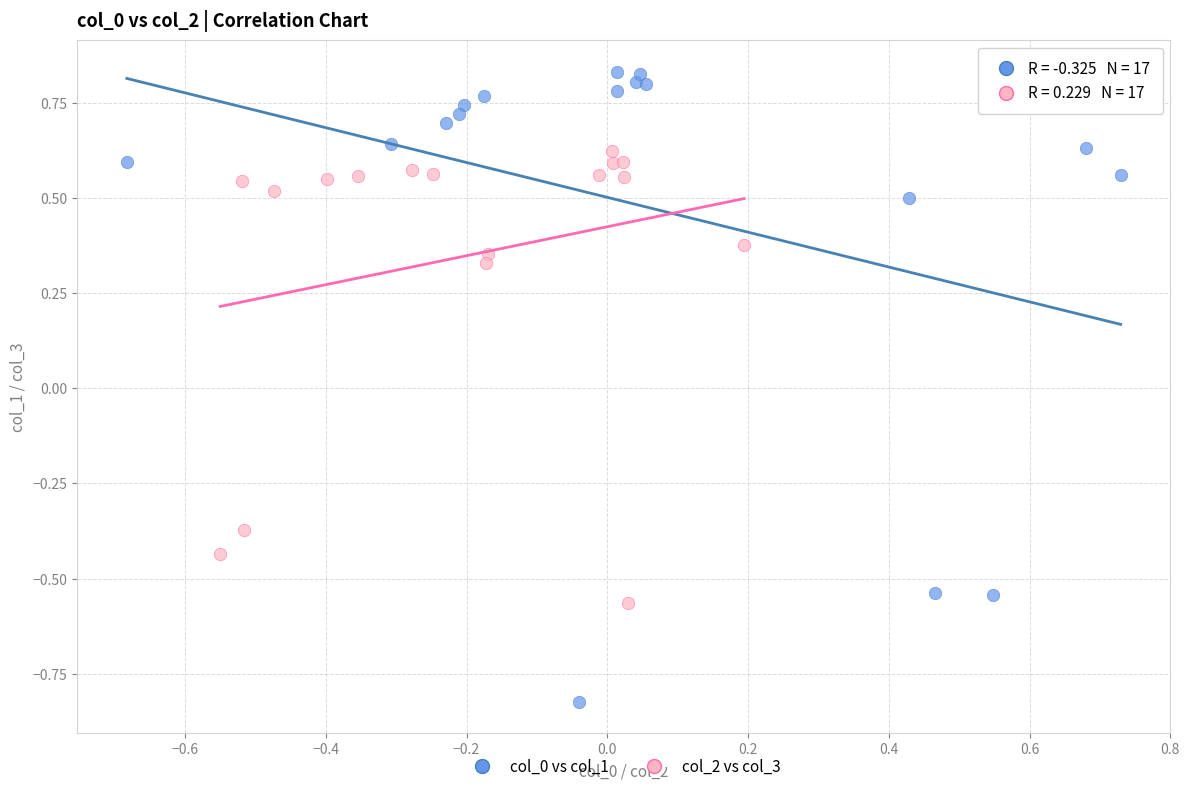

Which series reaches the maximum Y coordinate?

col_0 vs col_1